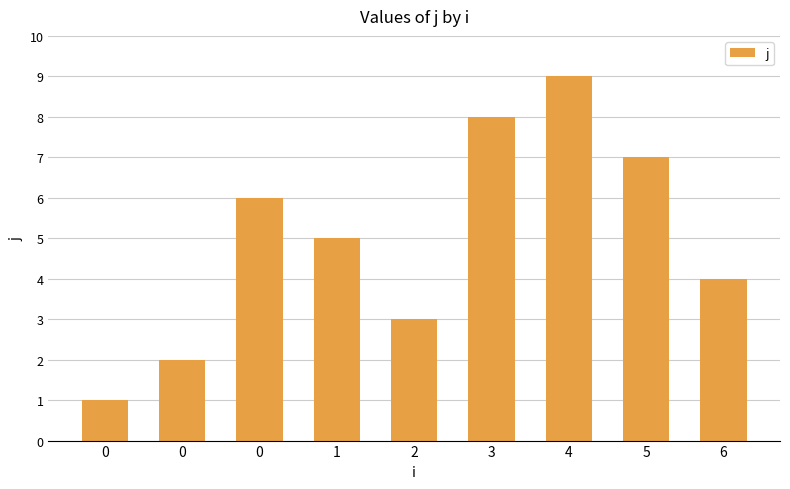

Approximately how many times larger is the value at 6 compared to 0?

2.0